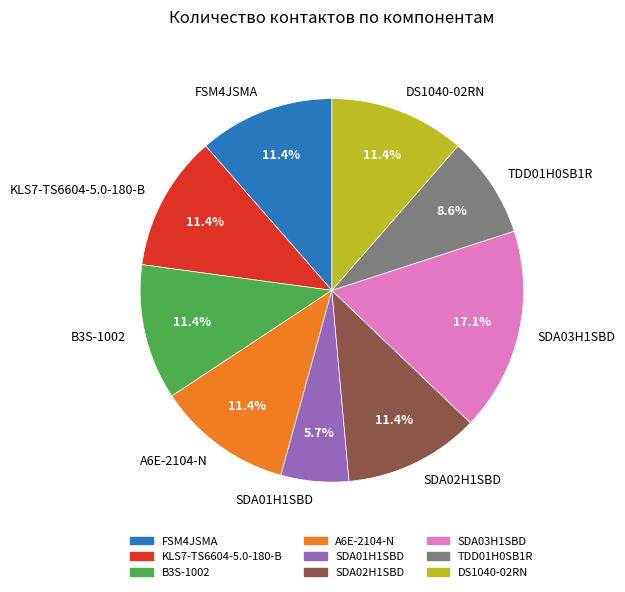

The TDD01H0SB1R slice represents 9% of the pie. True or false?

True